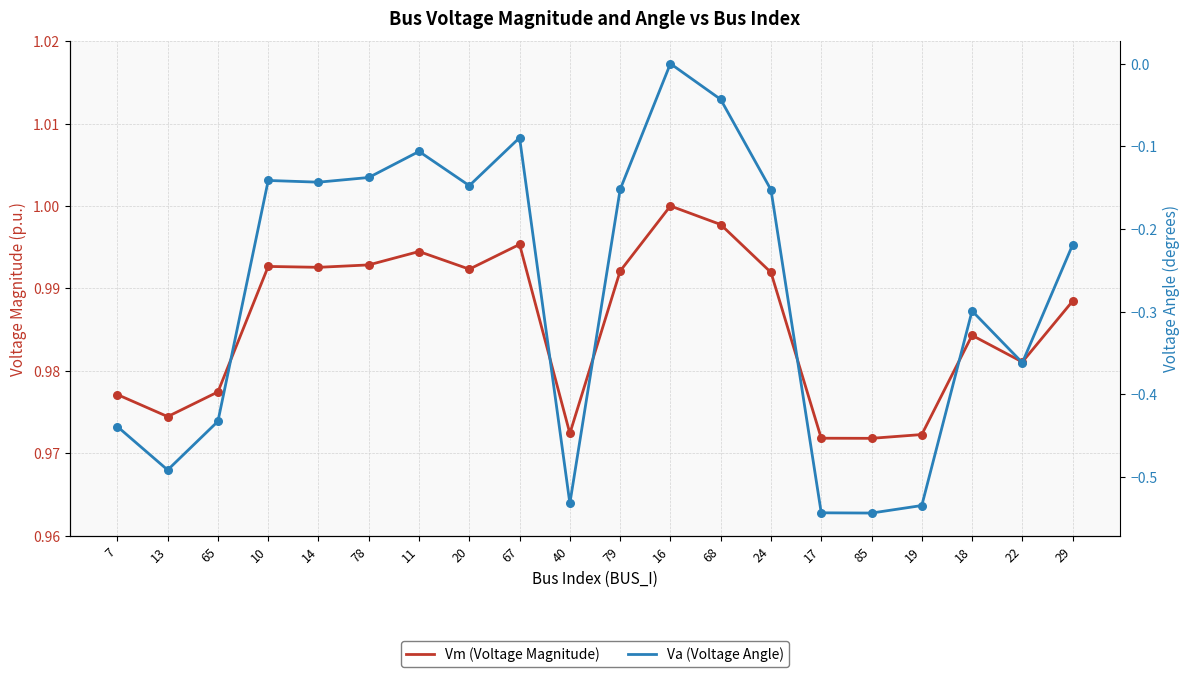

Which series has the largest Y range (max minus min)?

Va (Voltage Angle)